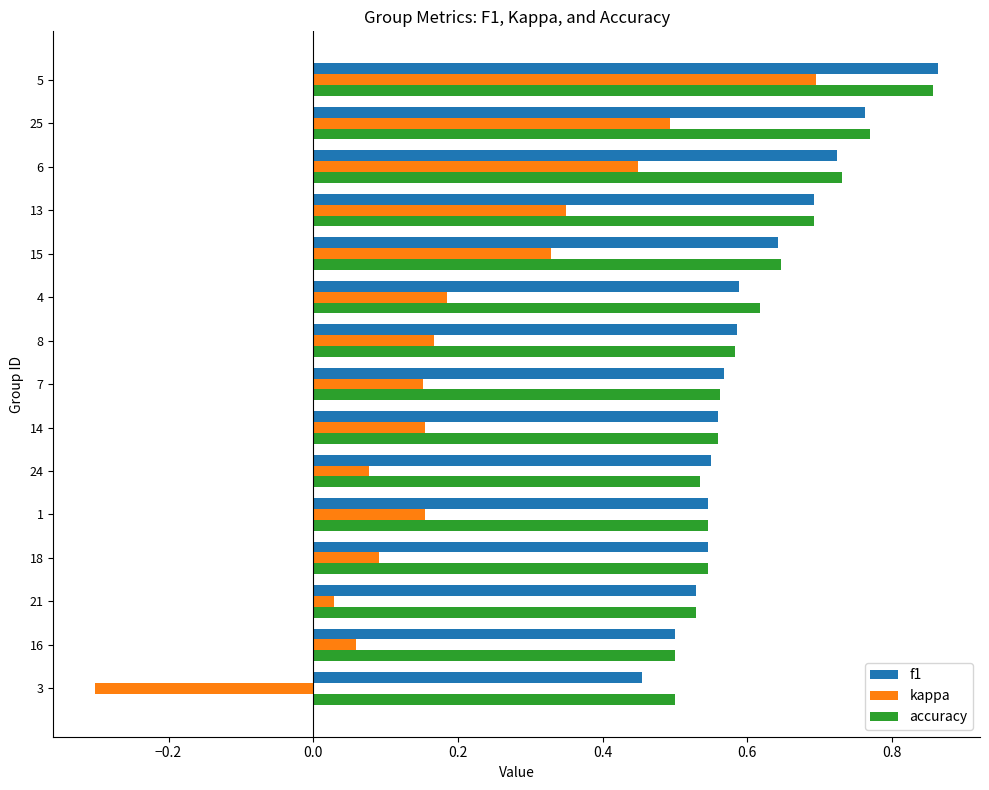

What is the sum of all kappa values?

3.1